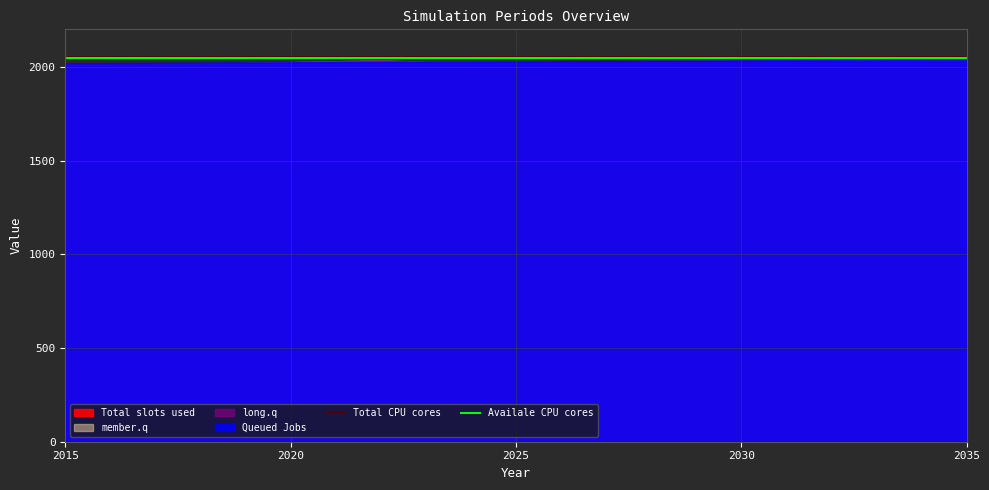

True or false: Total CPU cores has a value of 821 at 2025.

False